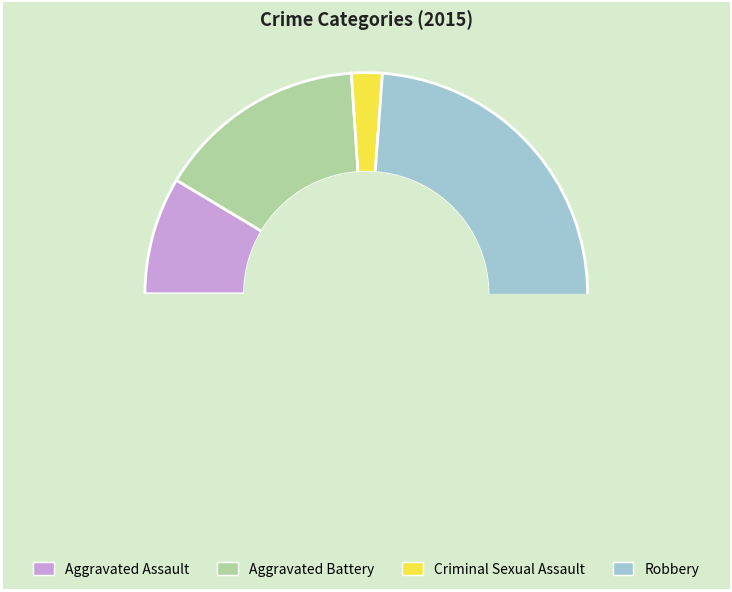

Rank the categories by value from highest to lowest.

Robbery, Aggravated Battery, Aggravated Assault, Criminal Sexual Assault